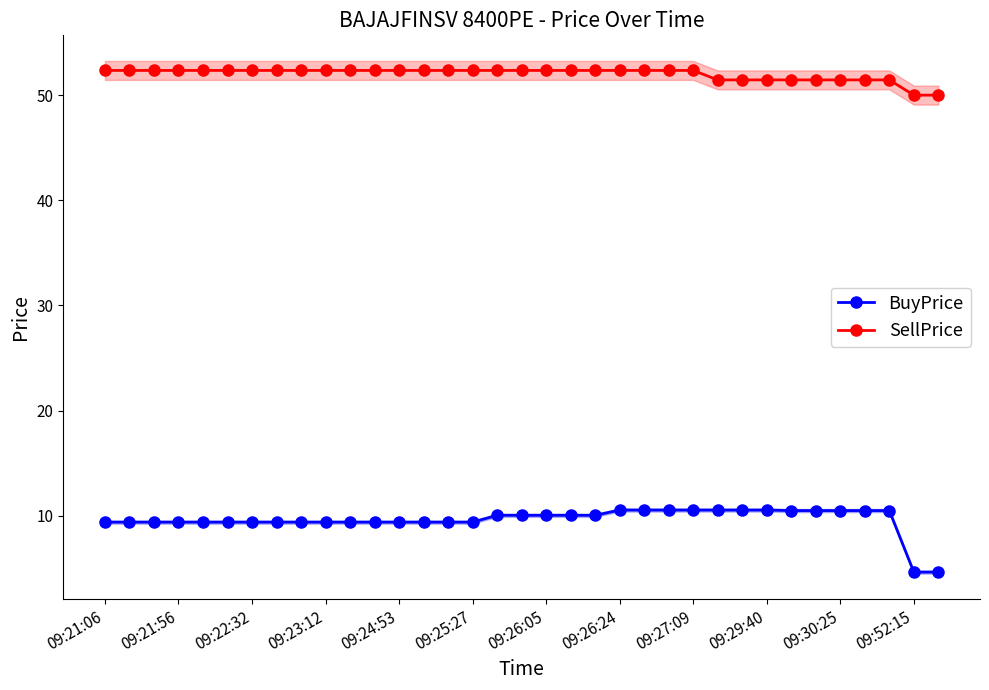

What is the lowest value of the SellPrice series?

50.0